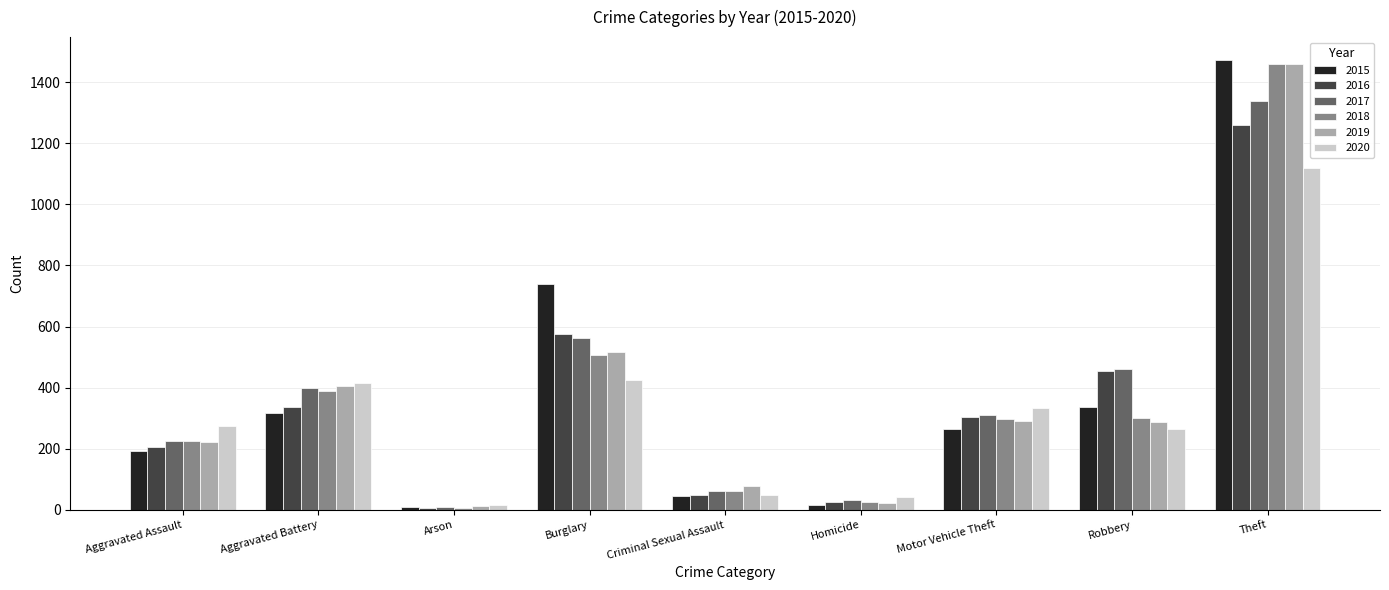

How many series are shown in this chart?

6